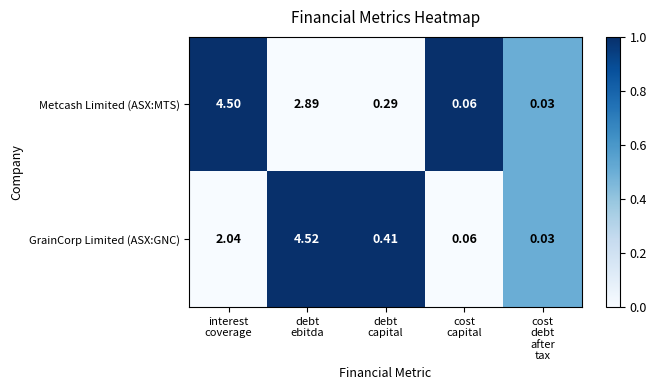

Rank the series by their average value, from highest to lowest.

Metcash Limited (ASX:MTS), GrainCorp Limited (ASX:GNC)